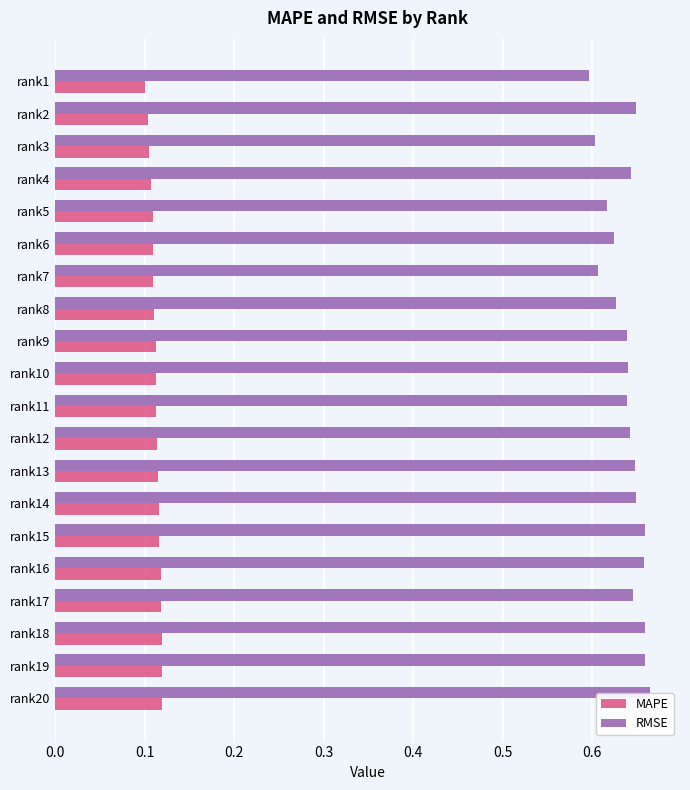

At which category does the chart reach its peak across all series?

rank20